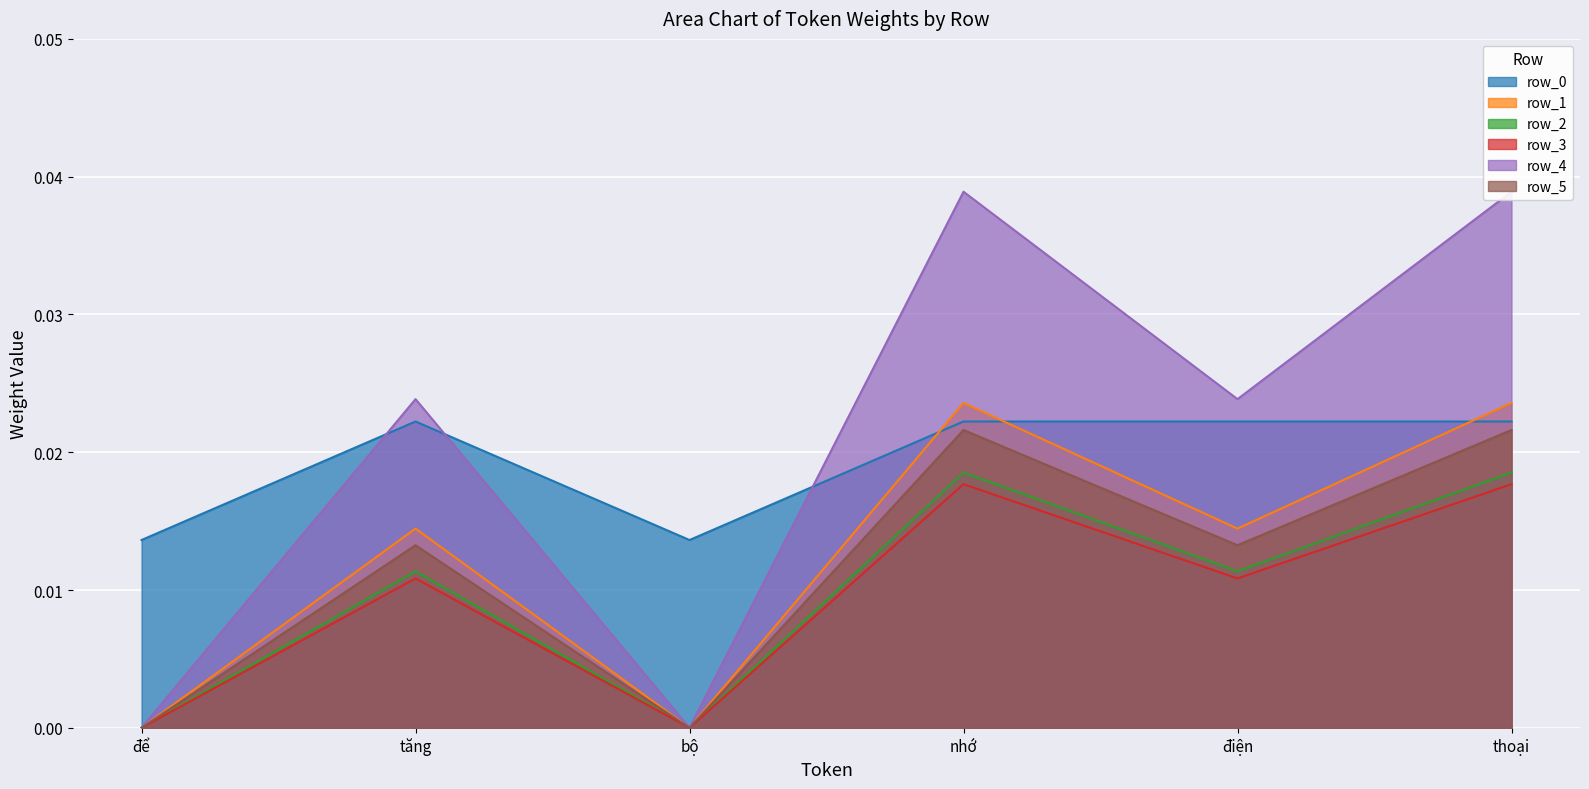

True or false: row_0 and row_2 intersect in this chart.

False